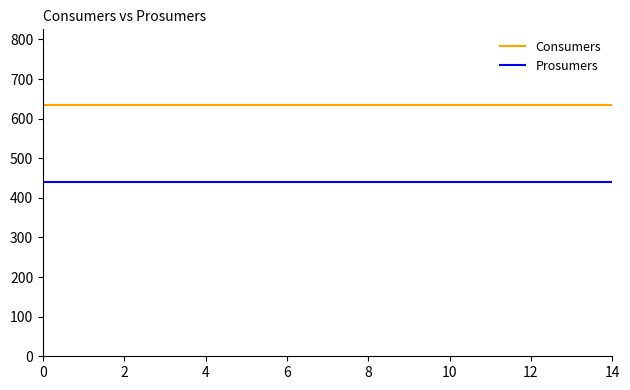

True or false: Consumers and Prosumers intersect in this chart.

False